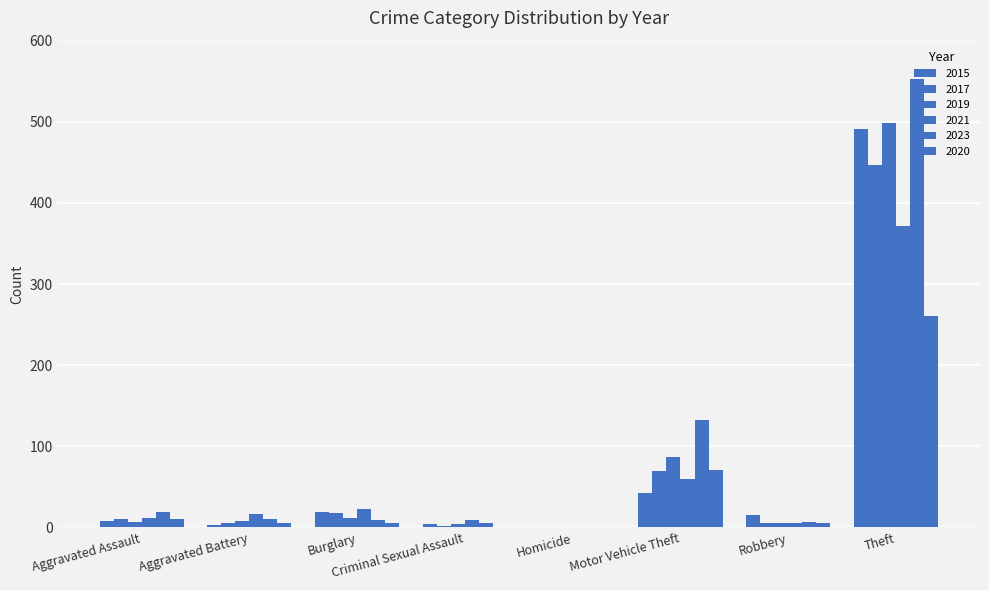

What is the sum of all 2023 values?

736